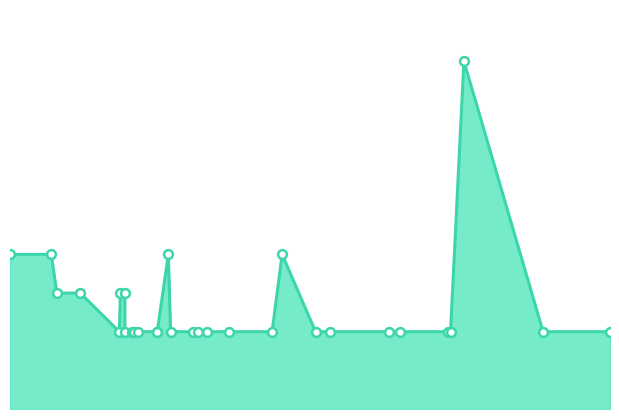

Between 5.62 and 6.05, which is larger?

5.62